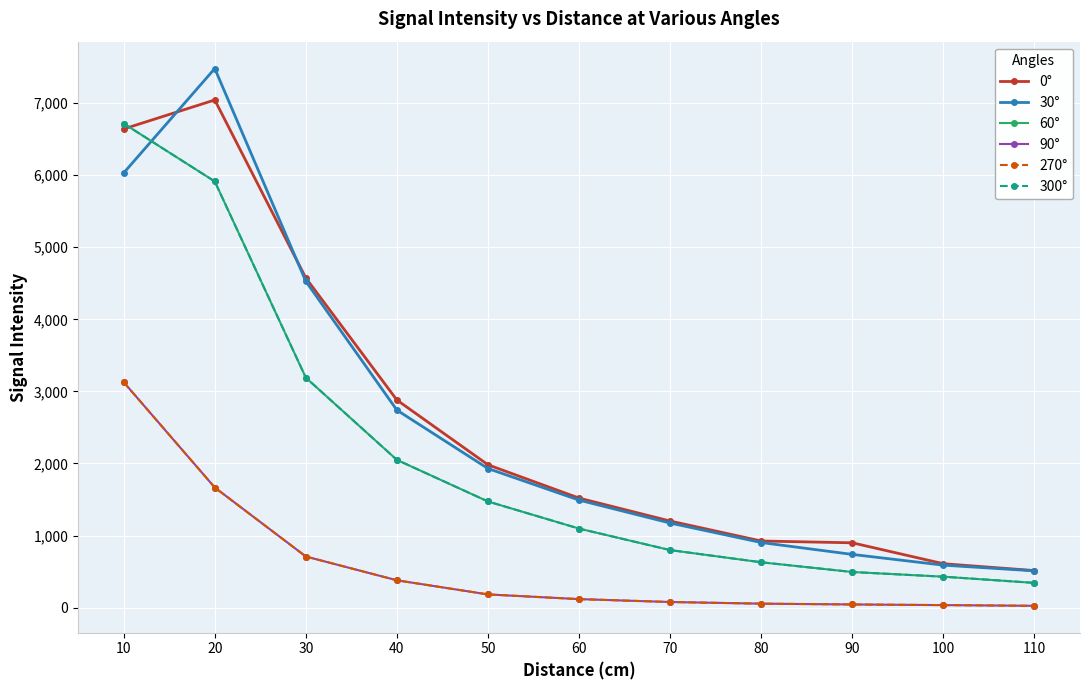

What is the spread (max minus min) of values at 60?

1401